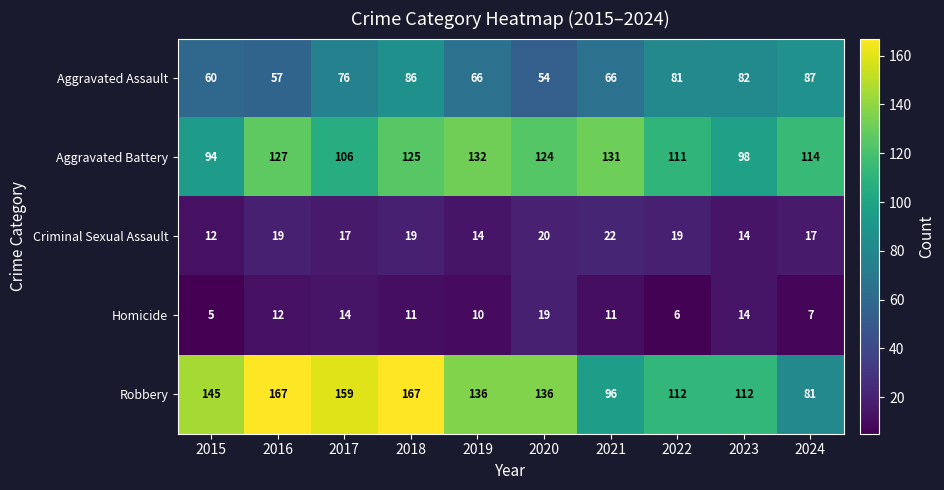

Which series has the largest total across all categories?

Robbery